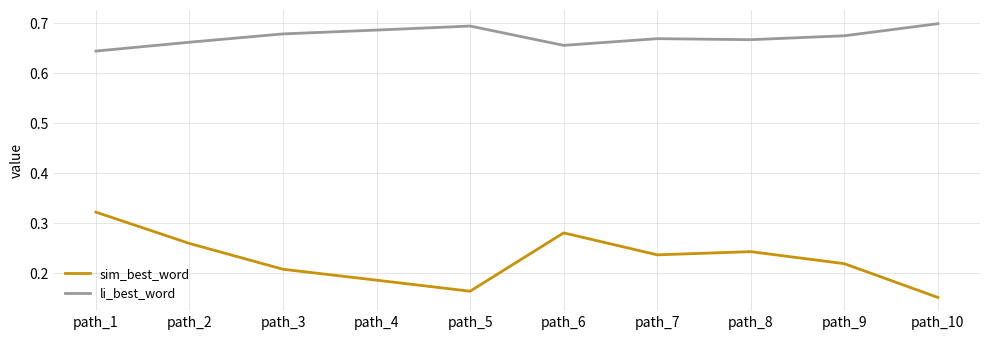

How many lines are shown in the chart?

2